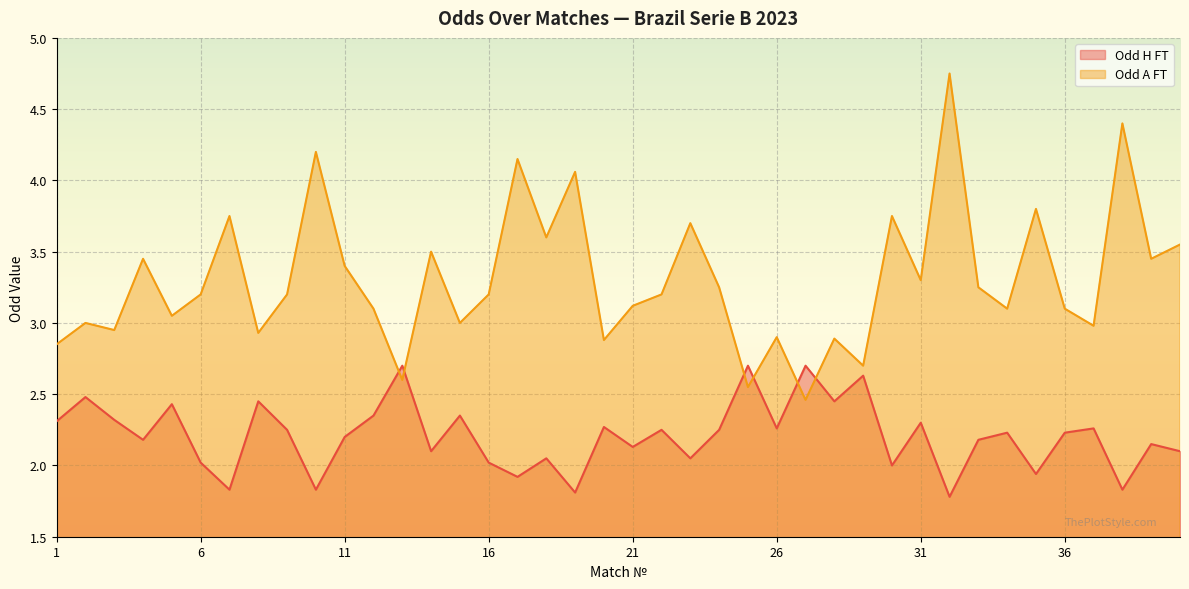

After their last crossing, which series has the higher values: Odd_H_FT or Odd_A_FT?

Odd_A_FT